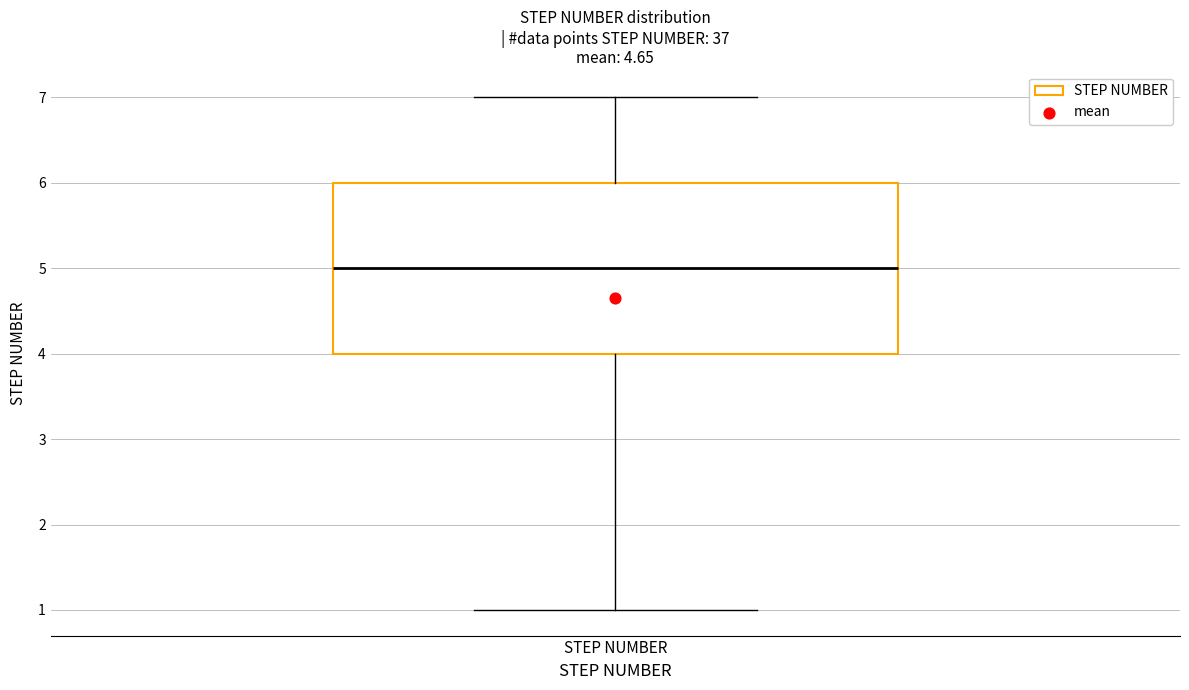

Read this box plot against the y-axis: the position of the median line, the range covered by the box, and the ends of both whiskers. The values are not printed on the chart, so give them approximately, as read against the axis.

median 5, box 4 to 6, whiskers 1 to 7